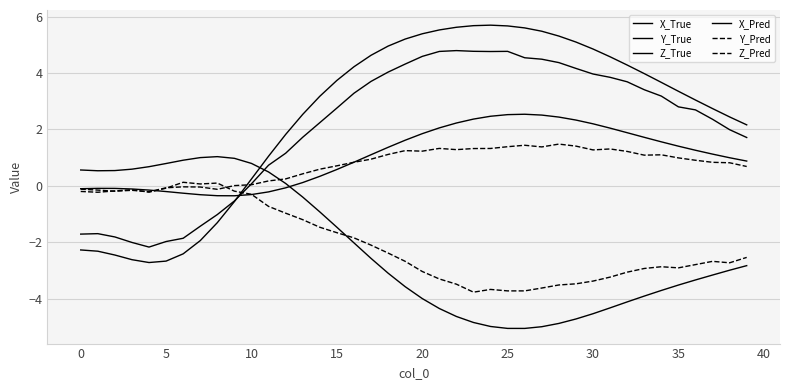

How many lines are shown in the chart?

6